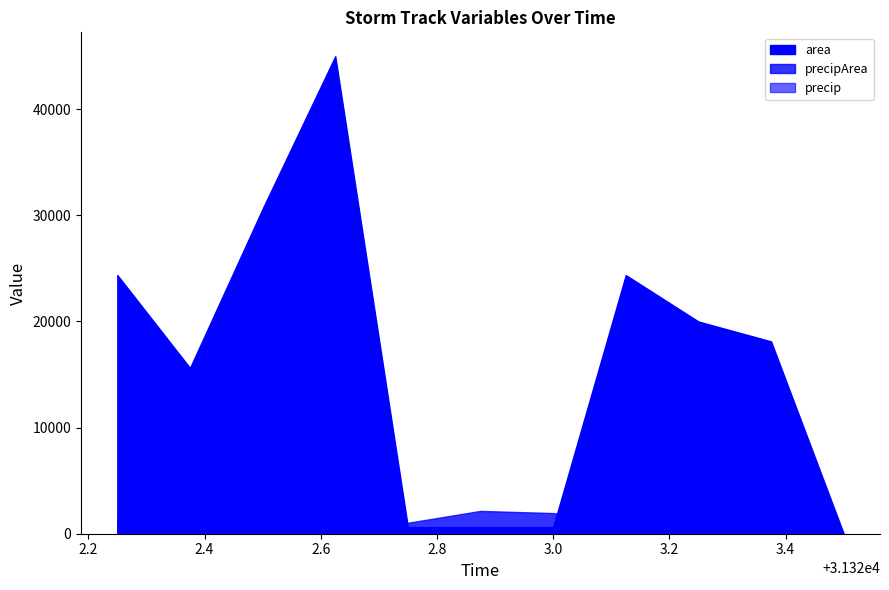

At 31322.75, list the series in order from largest to smallest.

precipArea, area, precip